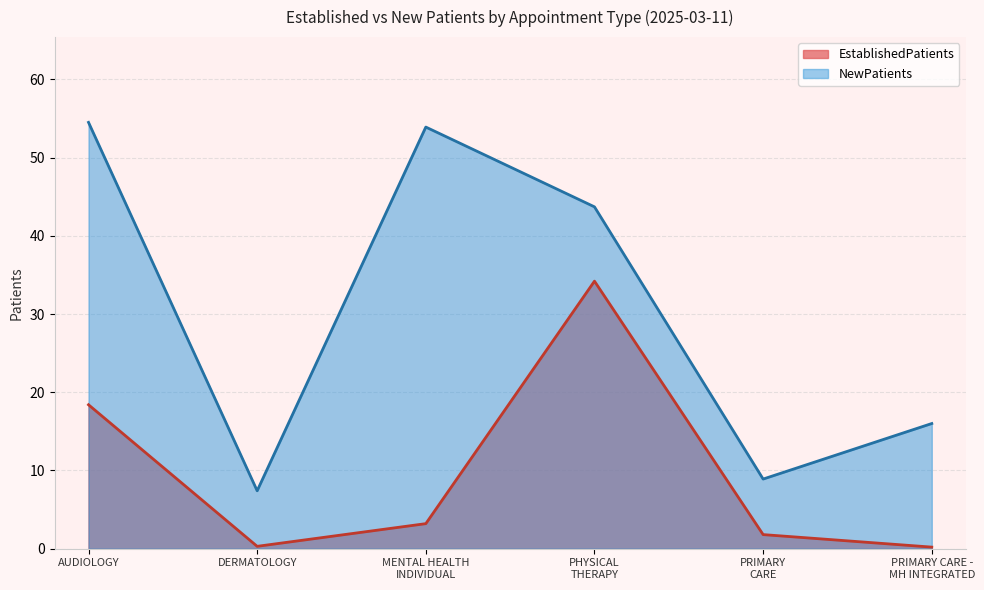

True or false: NewPatients has more than 2 interior local peaks.

False